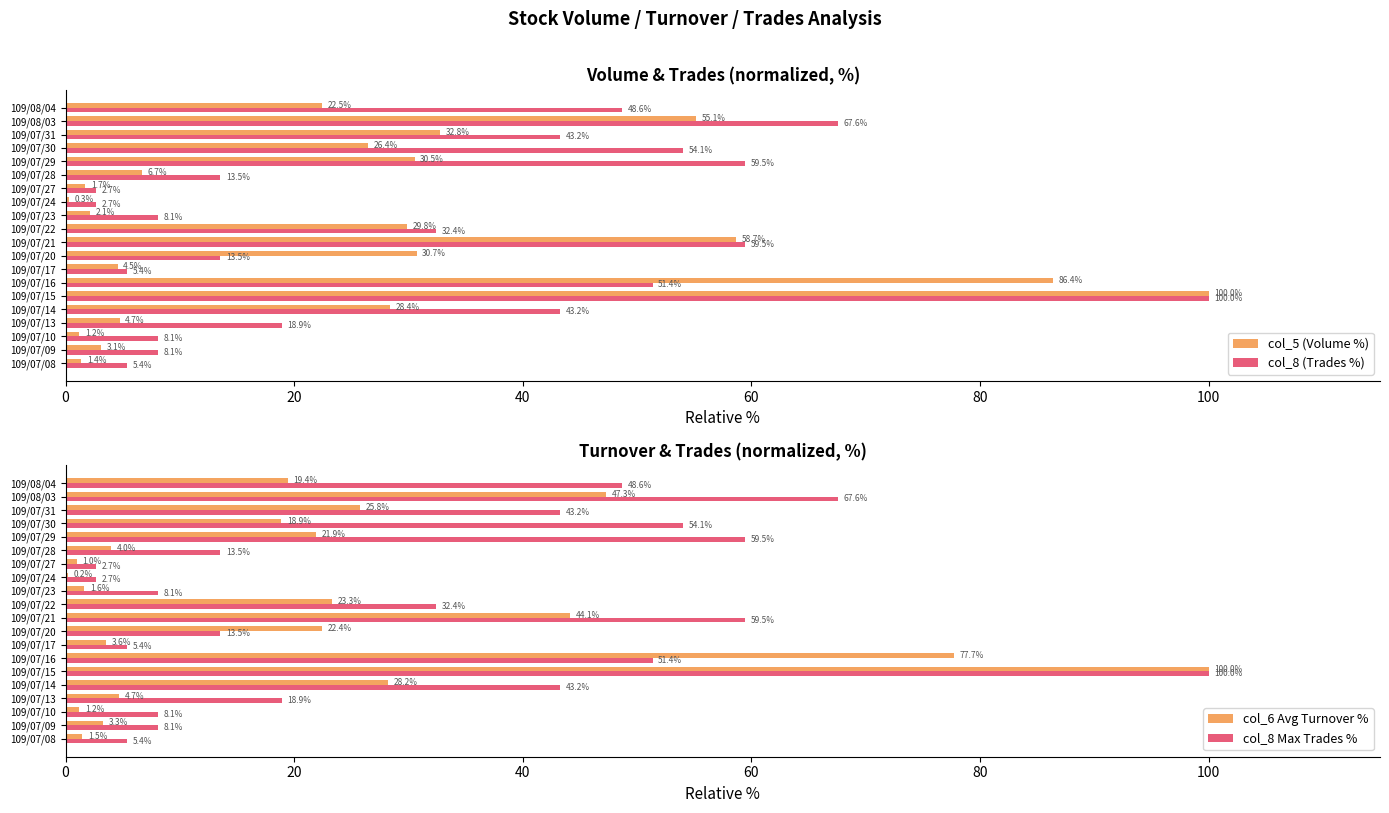

What are all the series names shown in the legend?

col_5 (Volume %), col_8 (Trades %), col_6 Avg Turnover %, col_8 Max Trades %